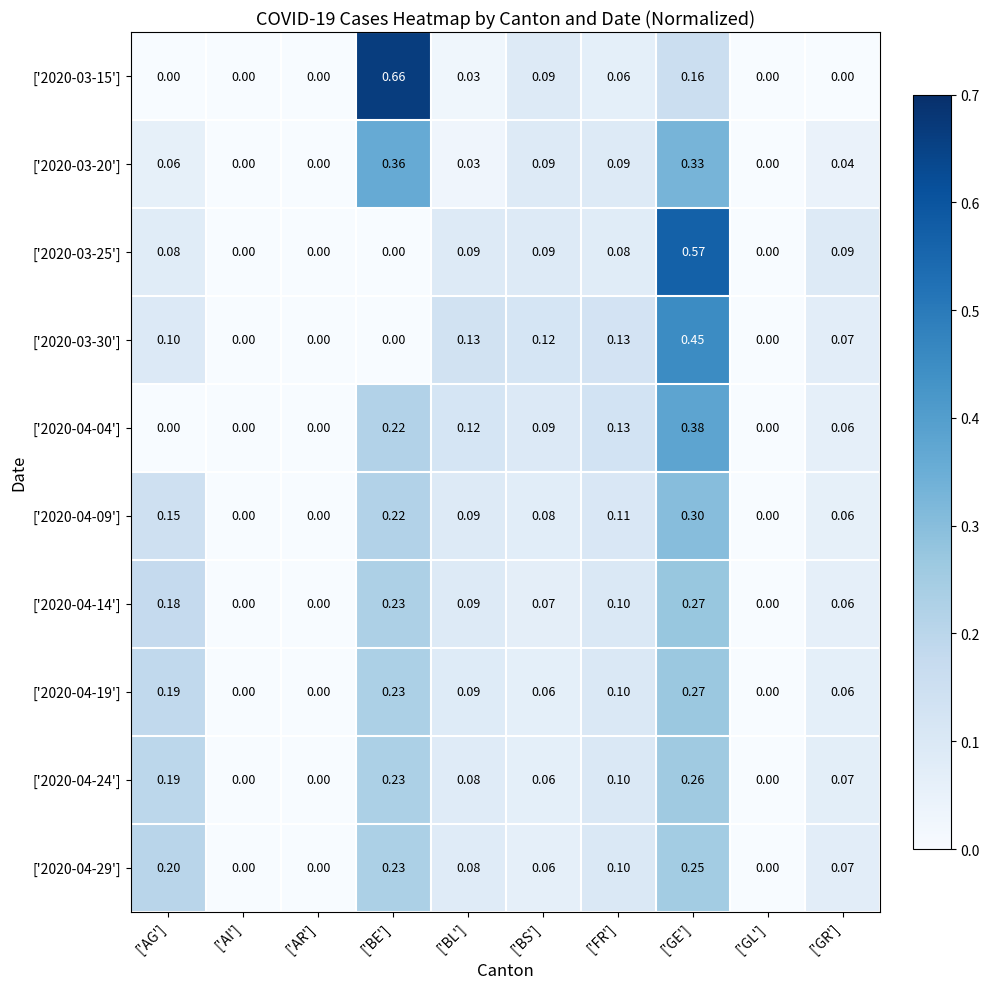

Which series changed the most between ['GE'] and ['GL']?

['2020-03-25']